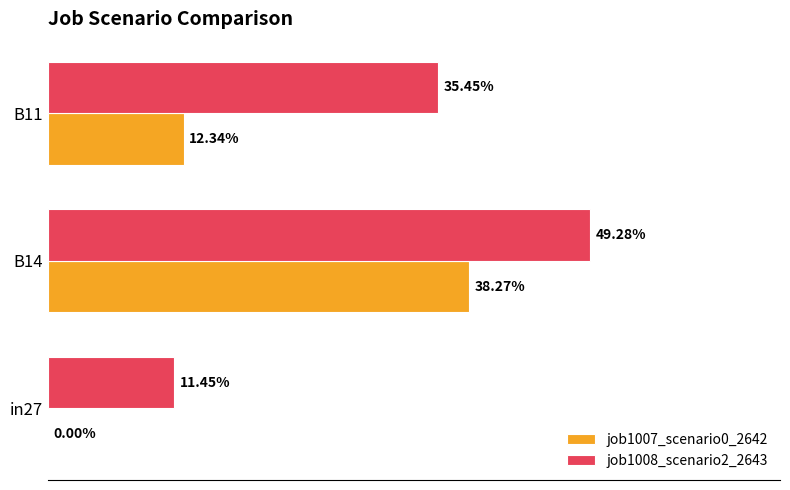

List the series in order of their peak value, lowest first.

job1007_scenario0_2642, job1008_scenario2_2643